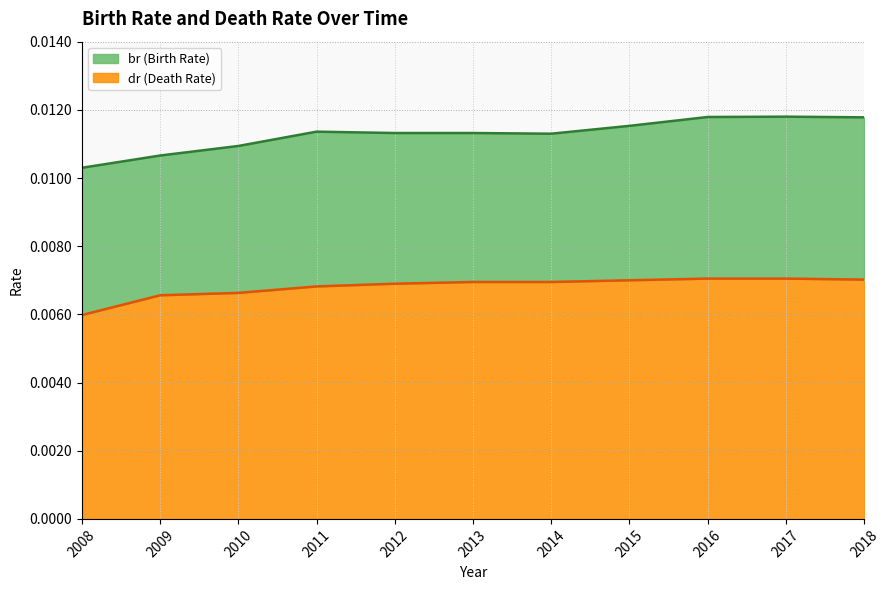

Count the br values in the range 0 to 1.

11